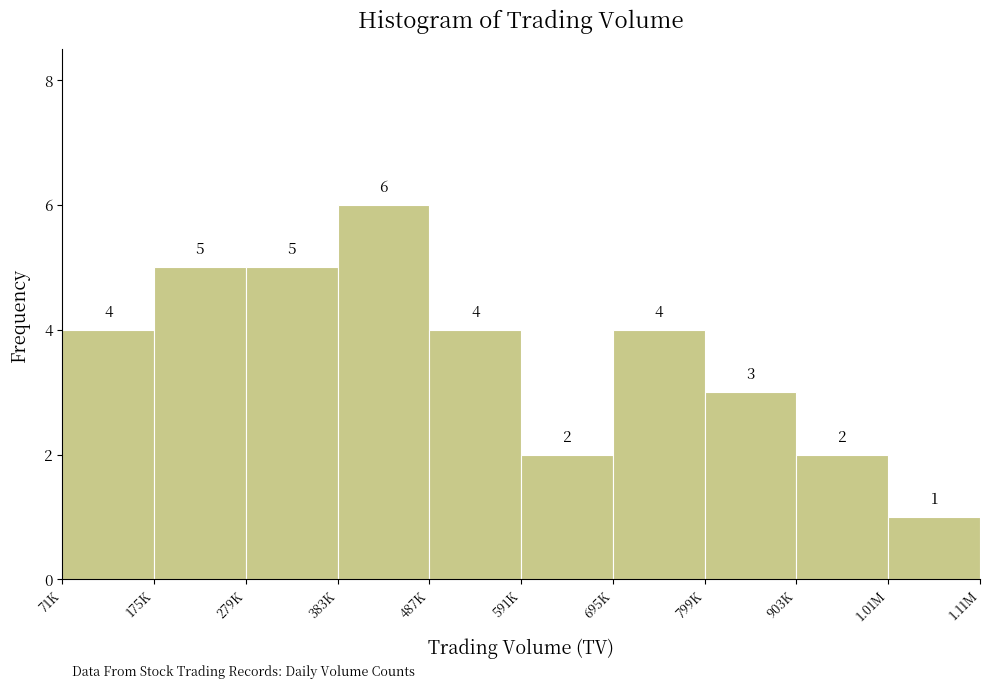

Reading left to right, what are all the values shown in this chart?

4	5	5	6	4	2	4	3	2	1